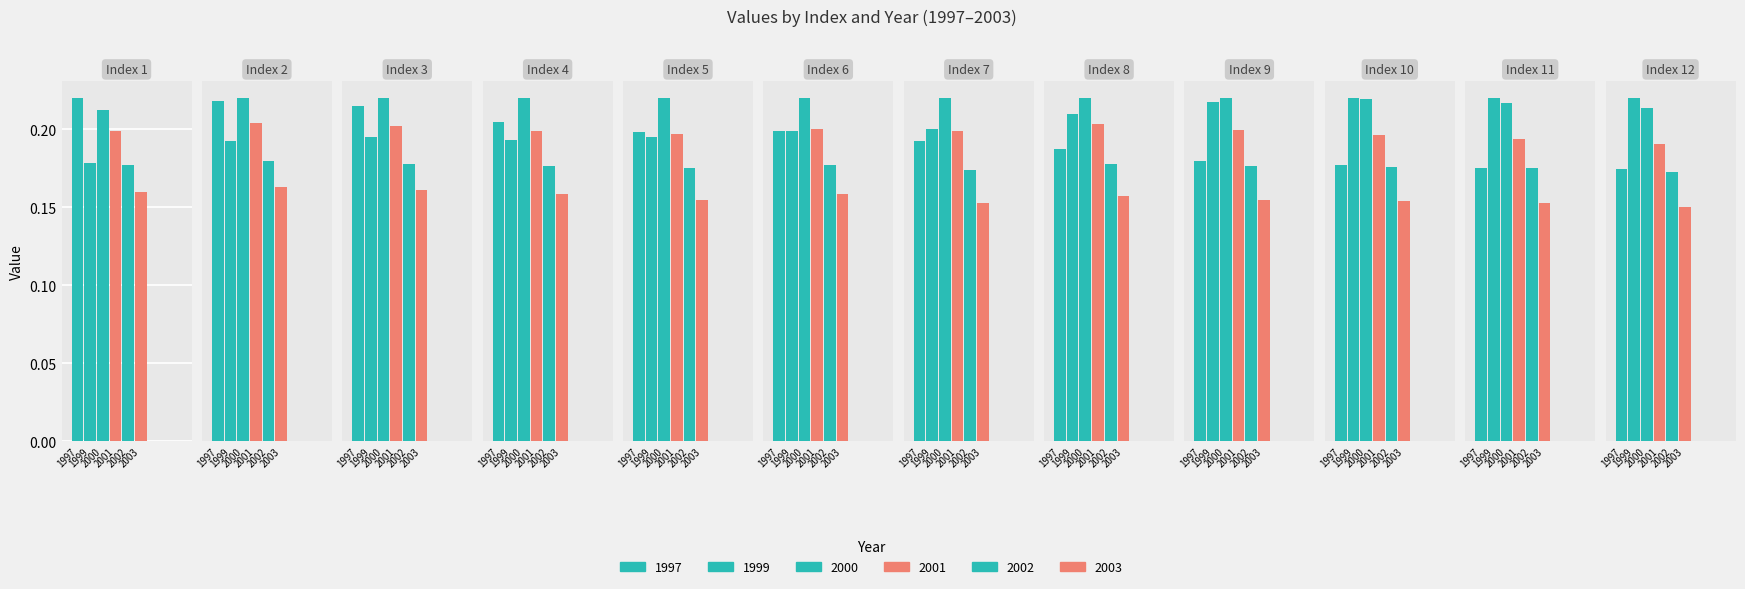

How many bars are there in total?

72